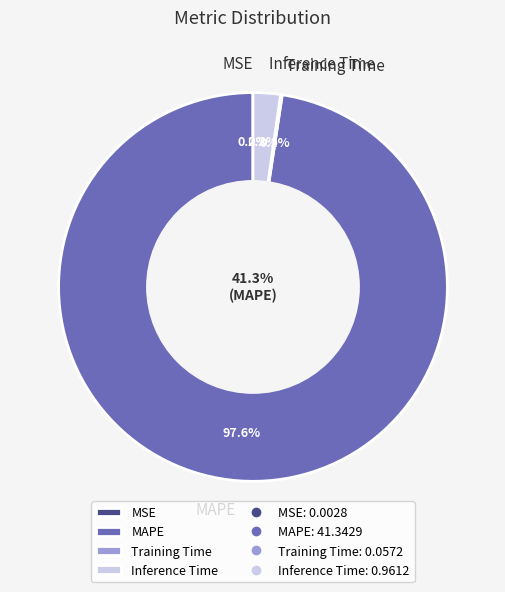

How many slices are in this pie chart?

4